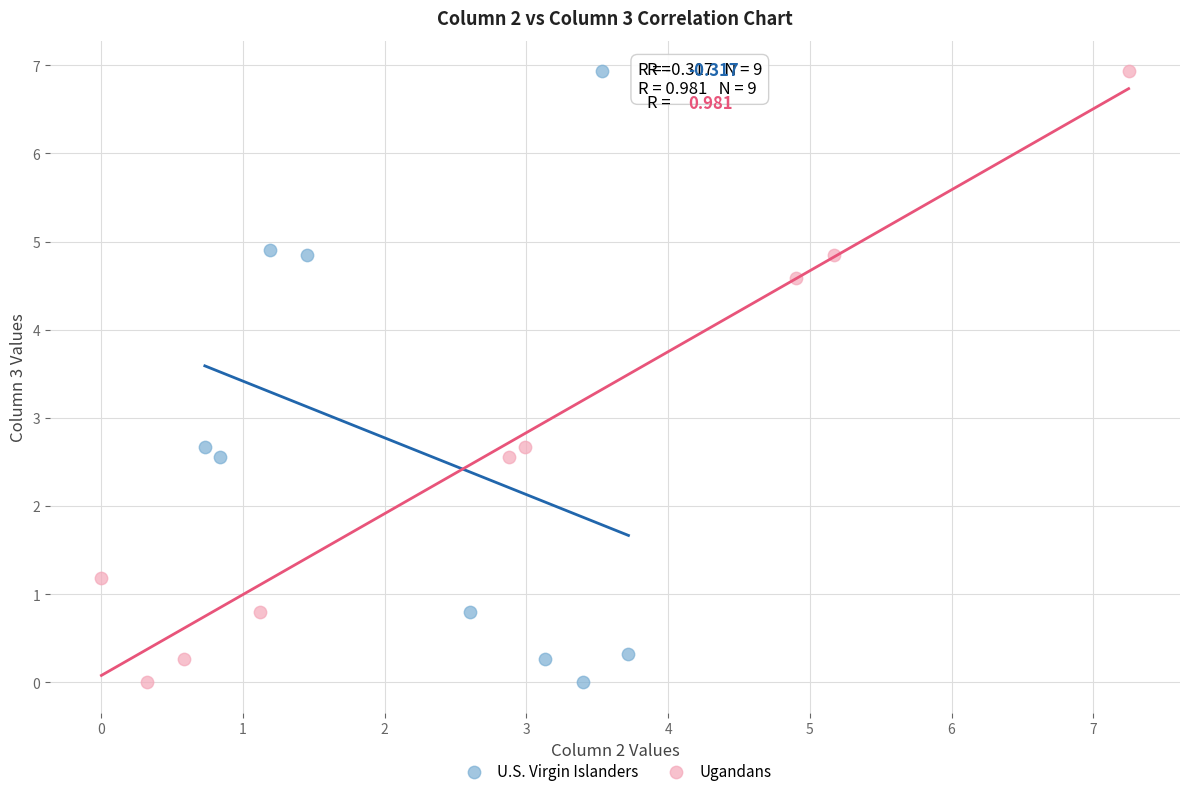

What are all the series names shown in the legend?

U.S. Virgin Islanders, Ugandans